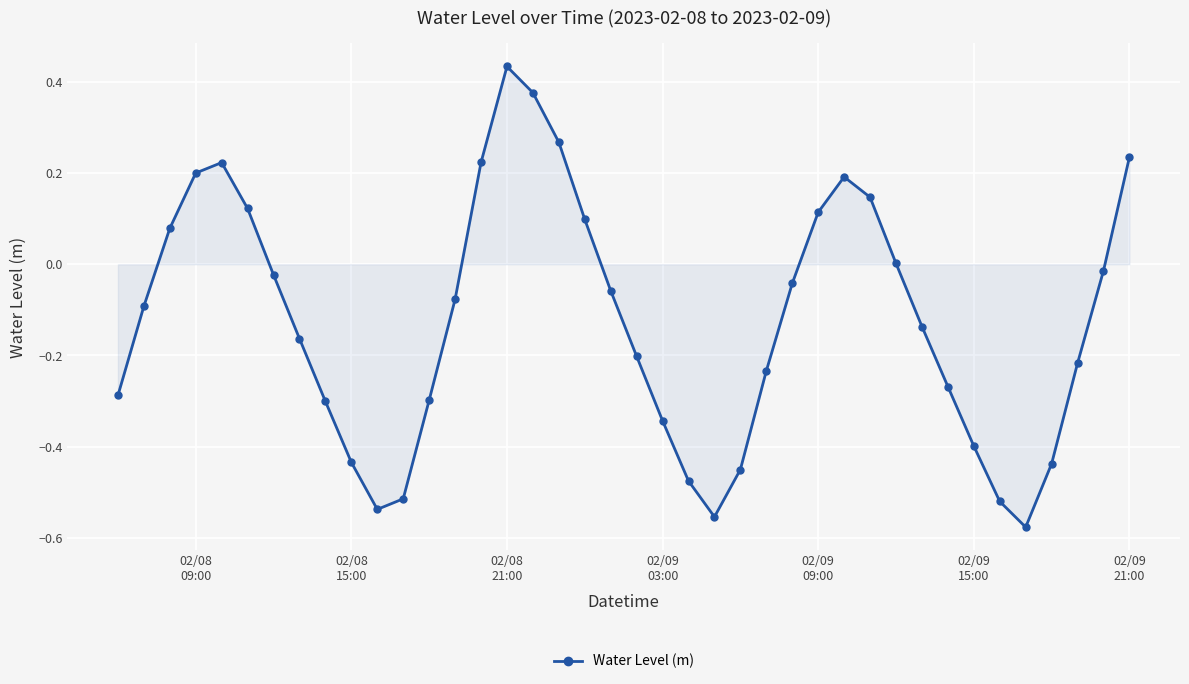

True or false: the data has more than 2 interior local peaks.

True